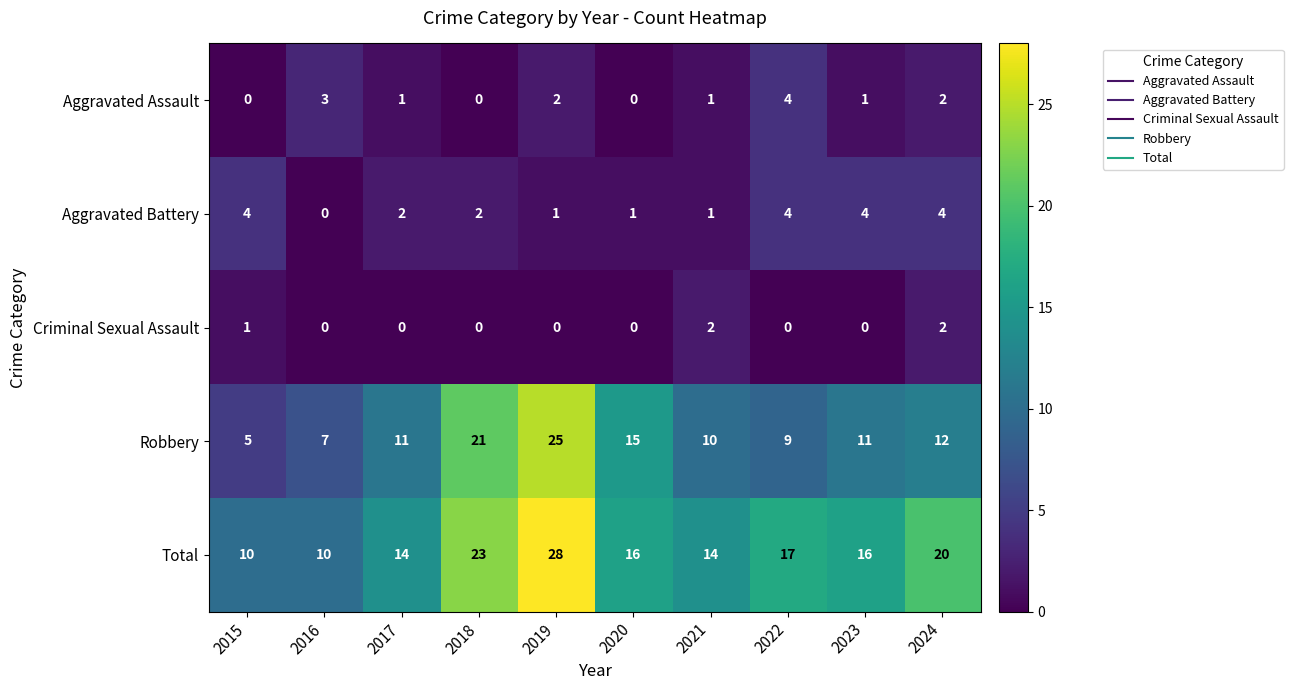

What is the spread (max minus min) of values at 2022?

17